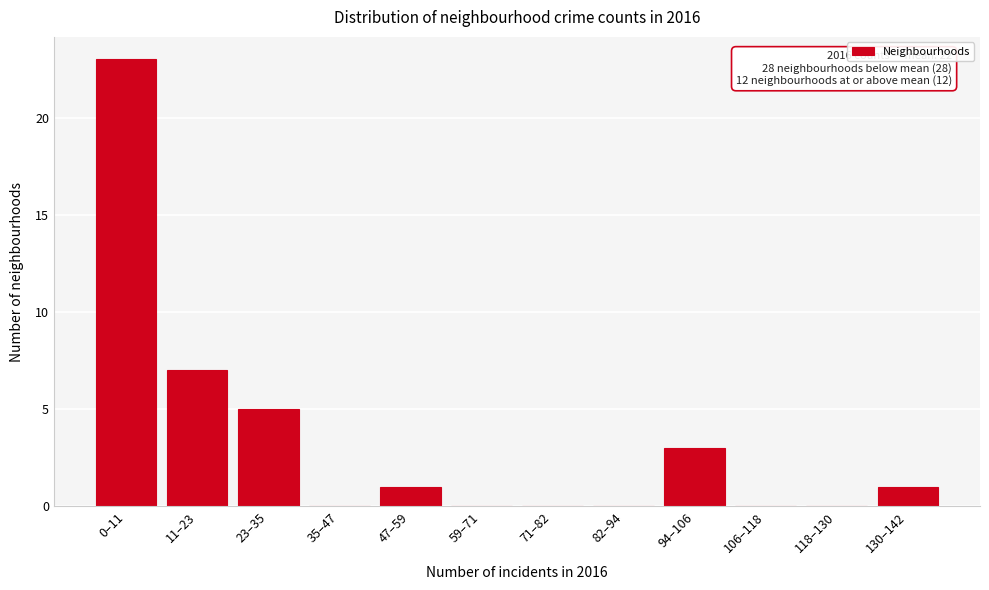

Reading left to right, transcribe all the data shown in this chart.

0–11=23	11–23=7	23–35=5	35–47=0	47–59=1	59–71=0	71–82=0	82–94=0	94–106=3	106–118=0	118–130=0	130–142=1